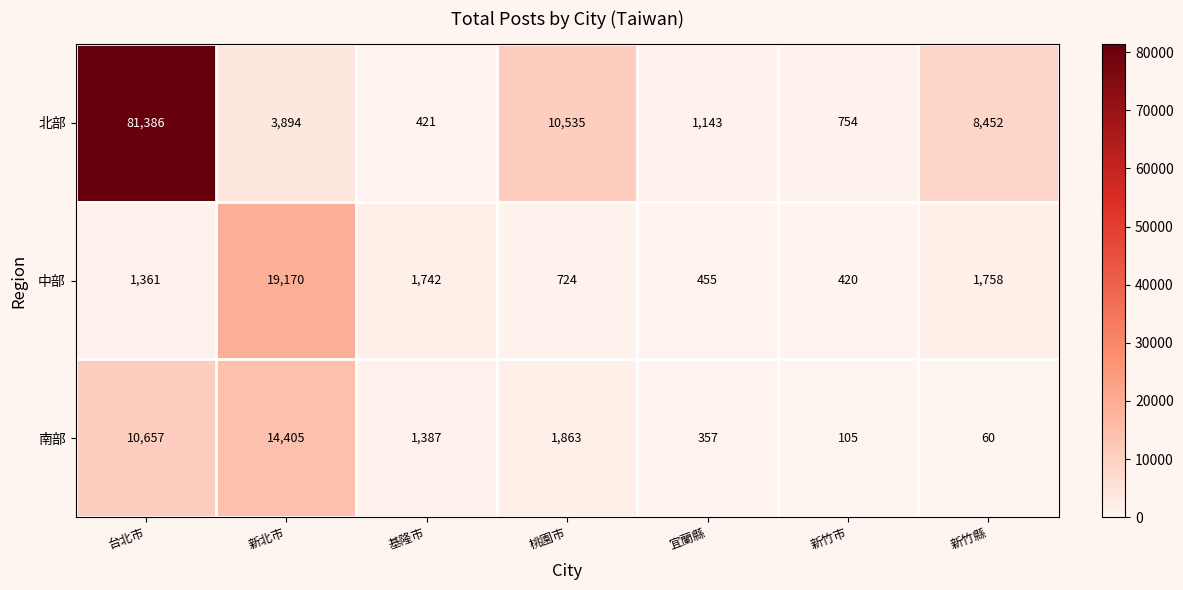

Is it true that 中部 equals 1758 at 新竹縣?

True